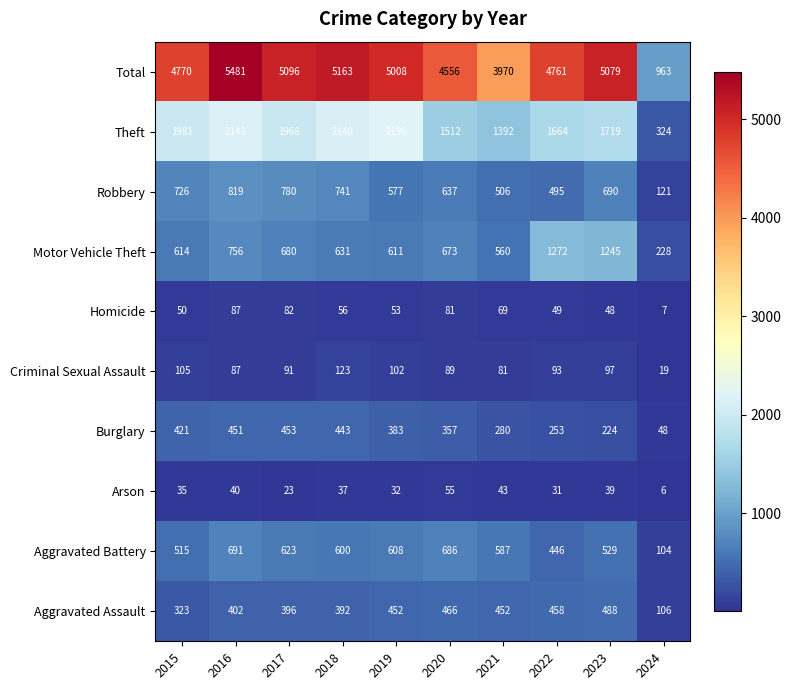

Where is Robbery nearest to the value 470?

2022